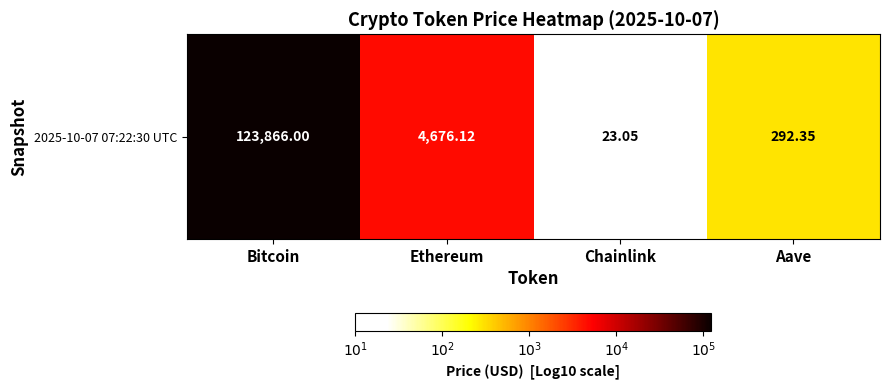

Where does the data first go above 3?

Bitcoin